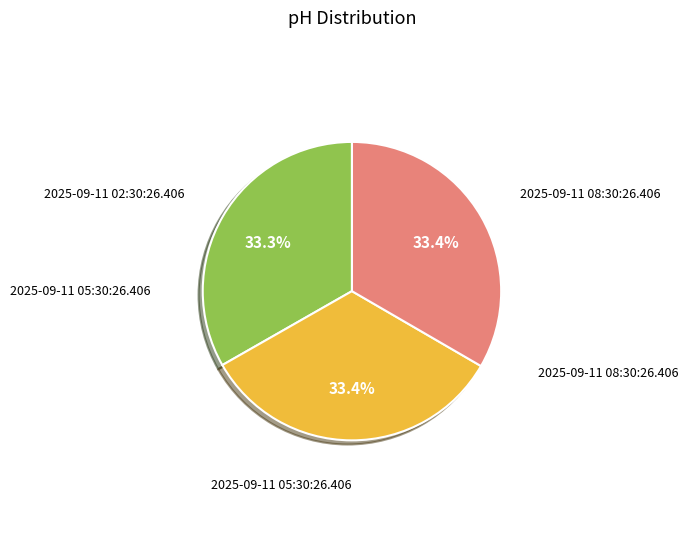

Is there any slice that represents more than half of the pie?

No